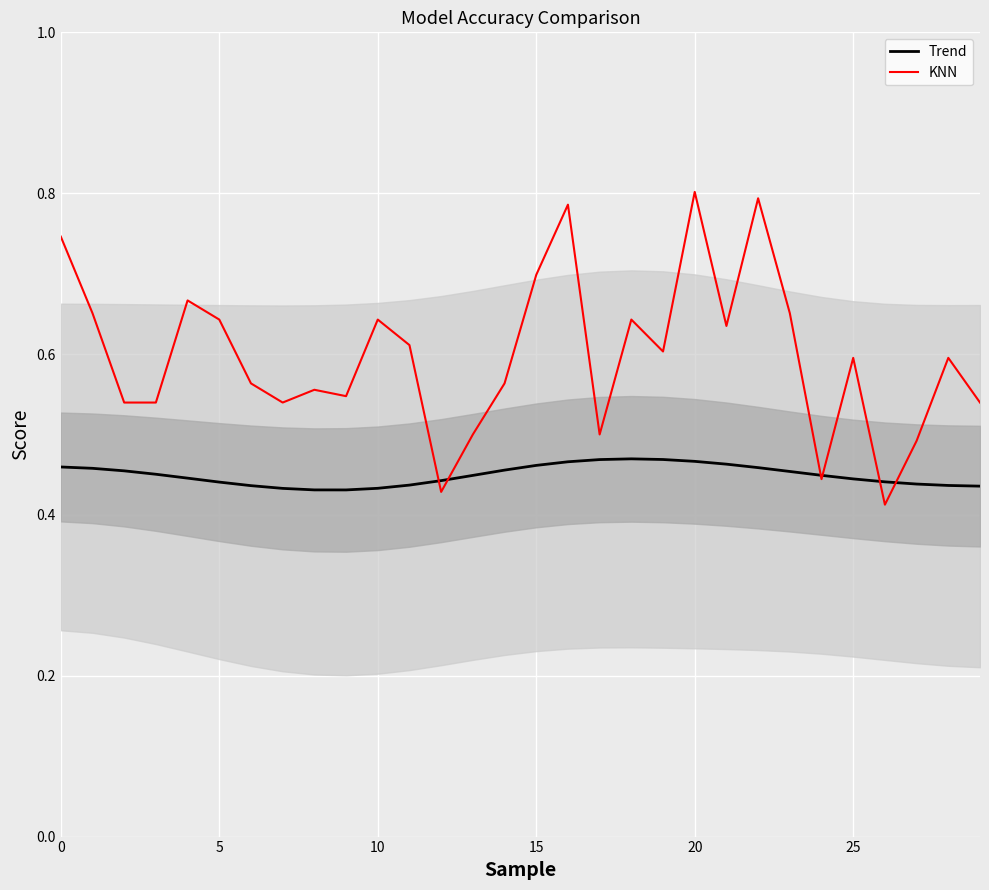

How many Trend values are between 0 and 1?

30